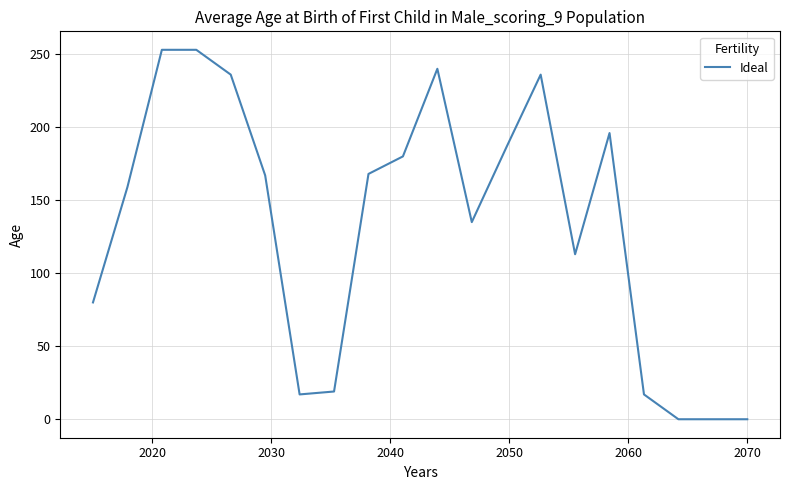

How many series are shown in this chart?

1